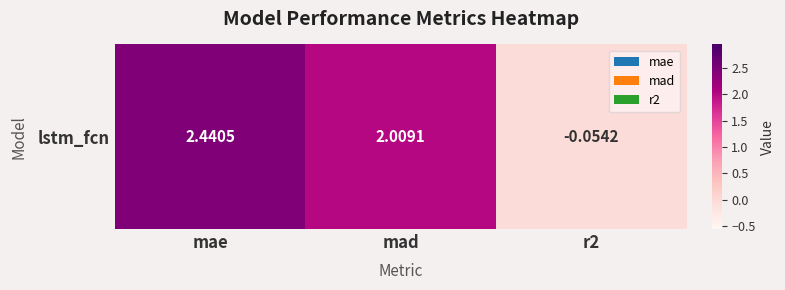

How many values are below 2?

1